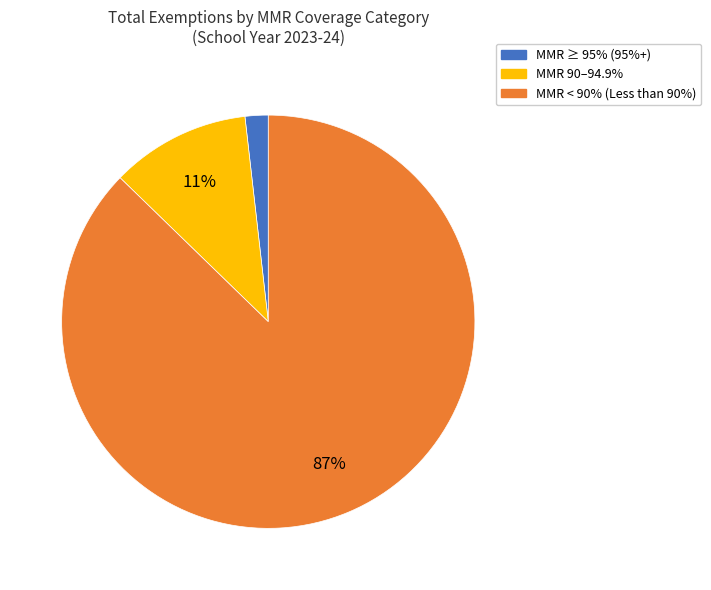

To the nearest percent, what is the average slice percentage?

33%